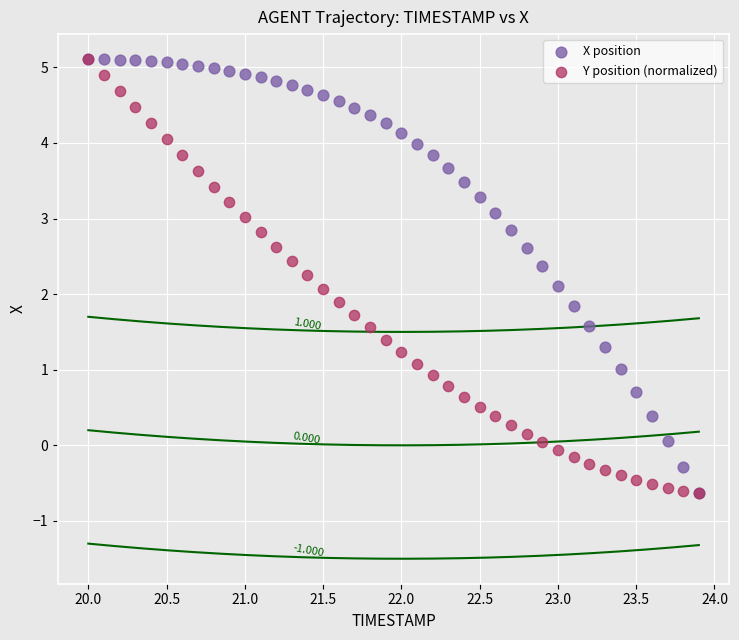

What are all the series names shown in the legend?

X position, Y position (normalized)